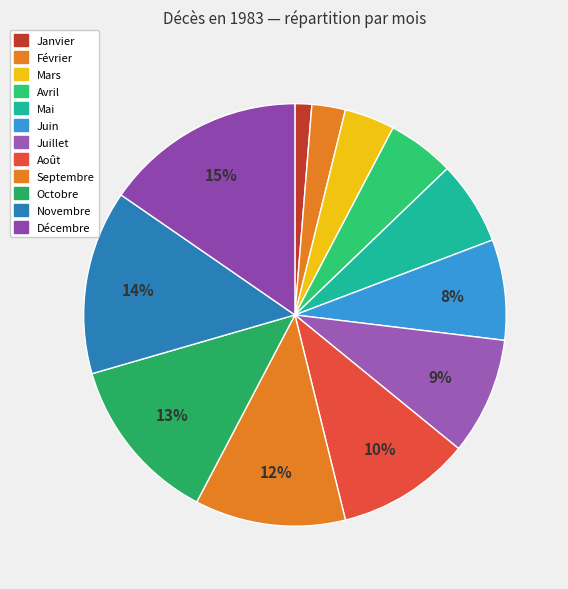

To the nearest percent, what is the difference between the Avril and Novembre slice percentages?

9%